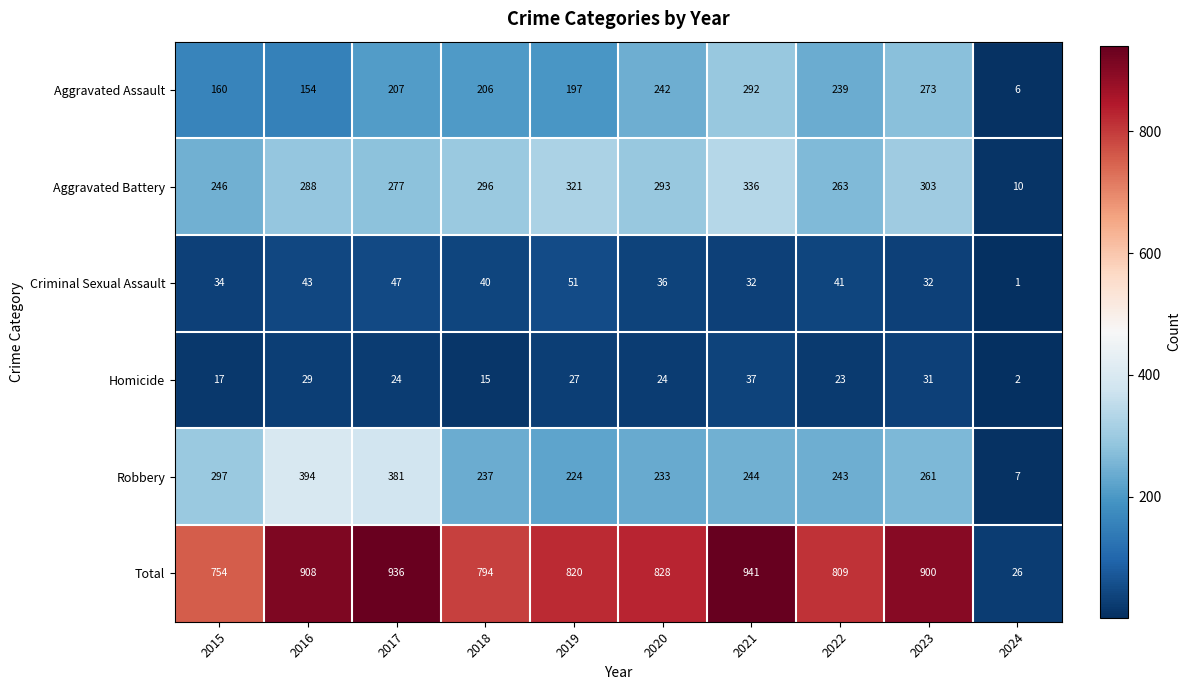

What is the sum of all Homicide values?

229